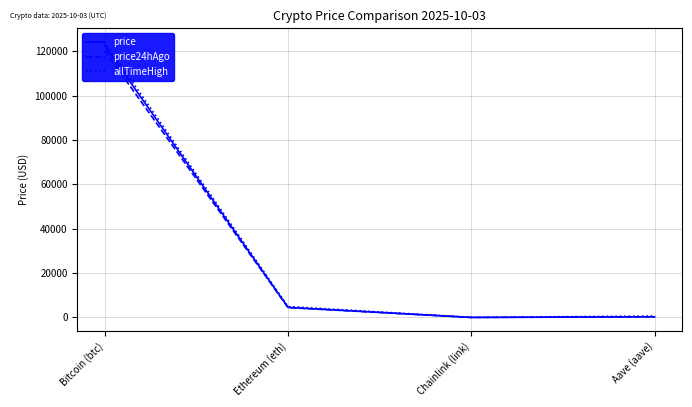

How many data points does each series have?

4